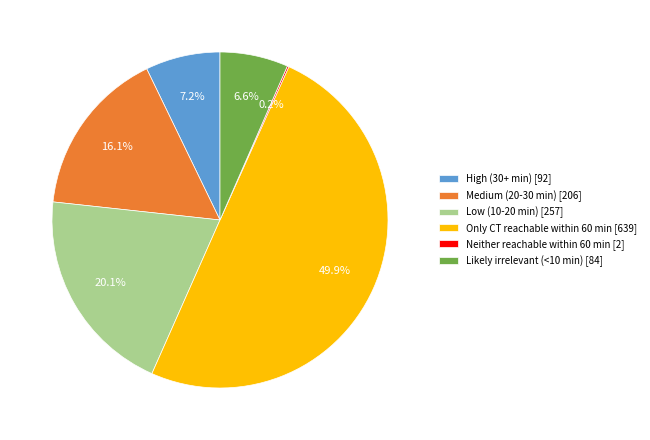

Which slice is the largest?

Only CT reachable within 60 min